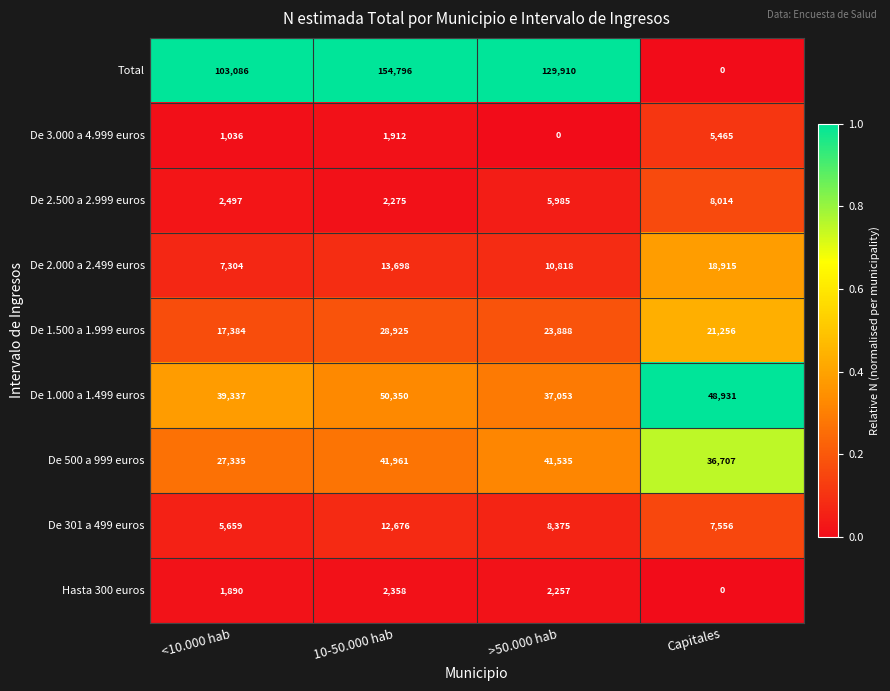

True or false: De 500 a 999 euros has a value of 59884 at Capitales.

False